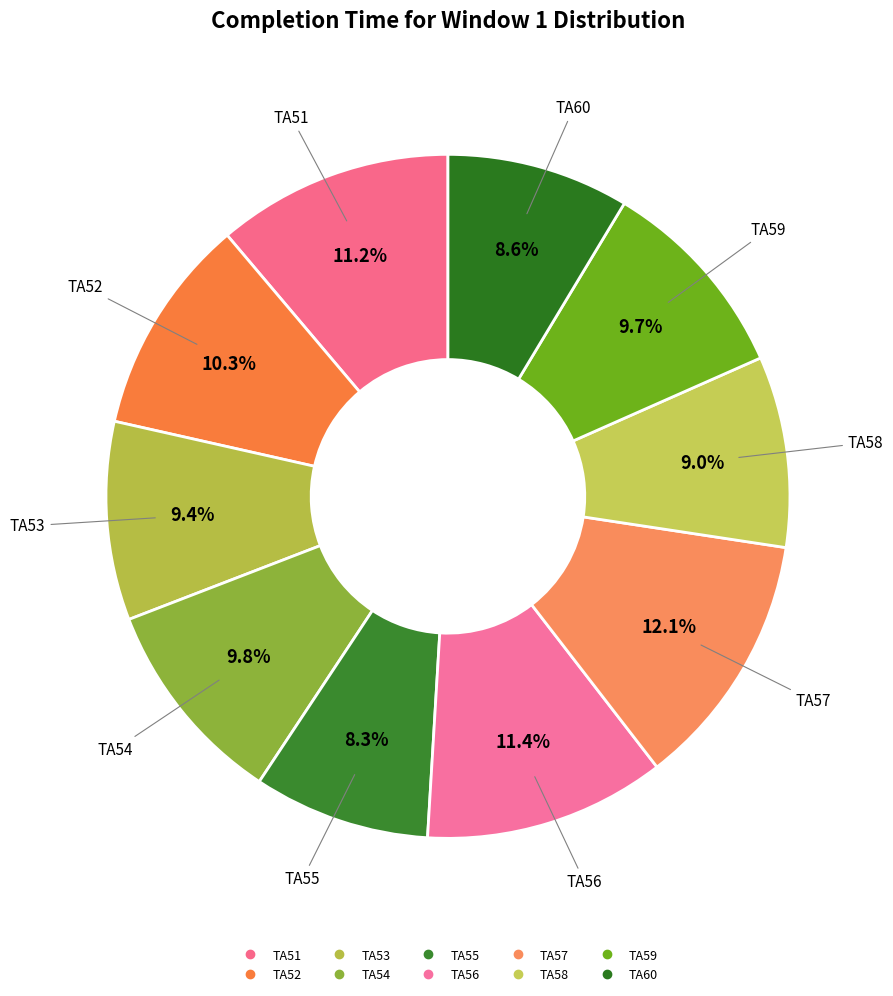

What is the largest slice in the pie chart?

TA57